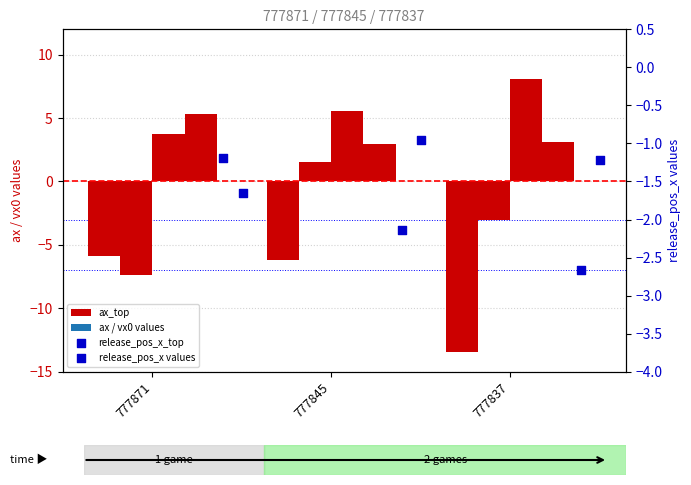

At how many categories does at least one series exceed -10?

3